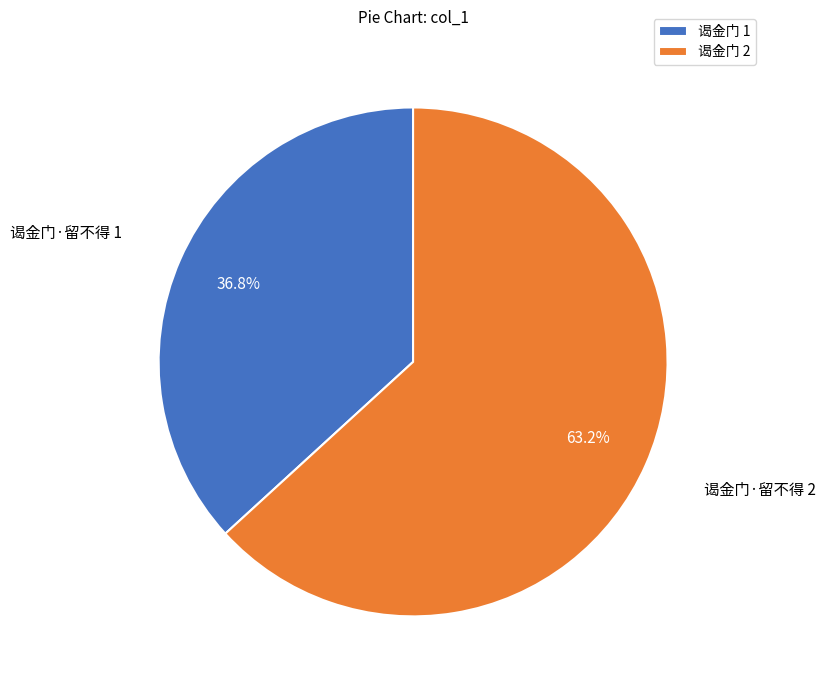

How many slices are in this pie chart?

2